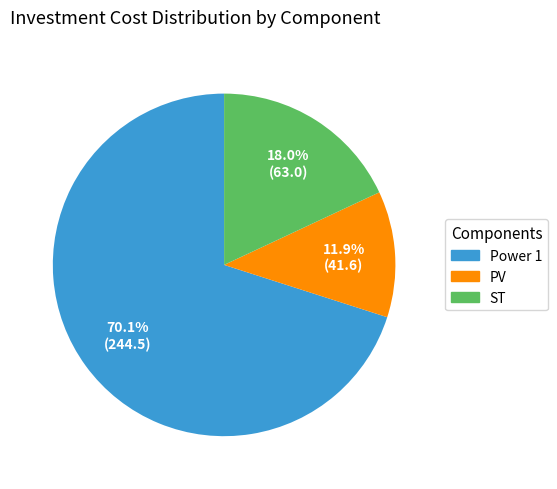

To the nearest percent, what percentage of the pie is PV?

12%